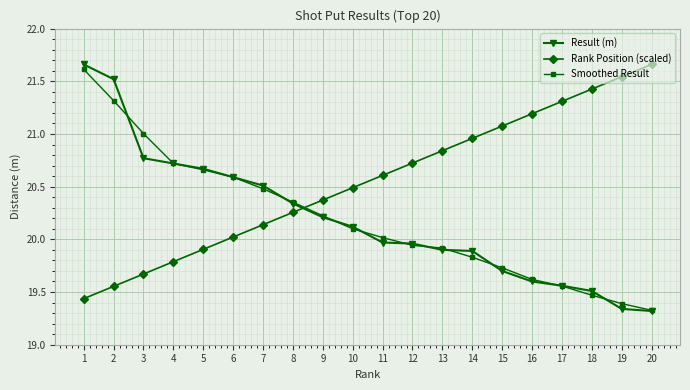

True or false: Result (m) has more than 2 interior local peaks.

False